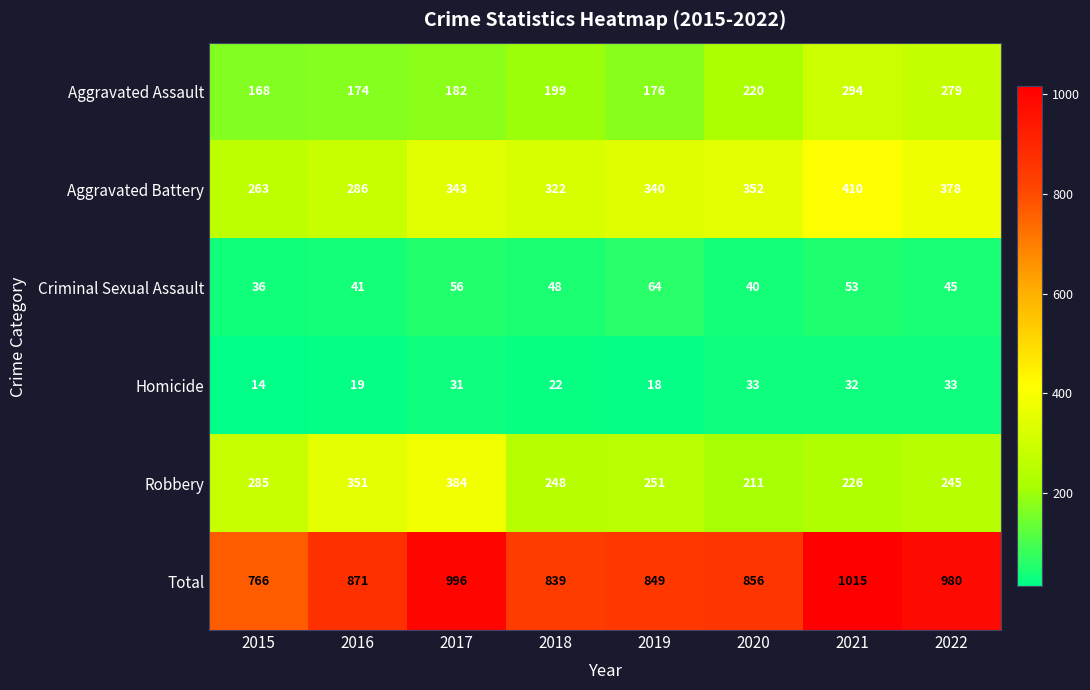

The value of Homicide at 2019 is 18. True or false?

True